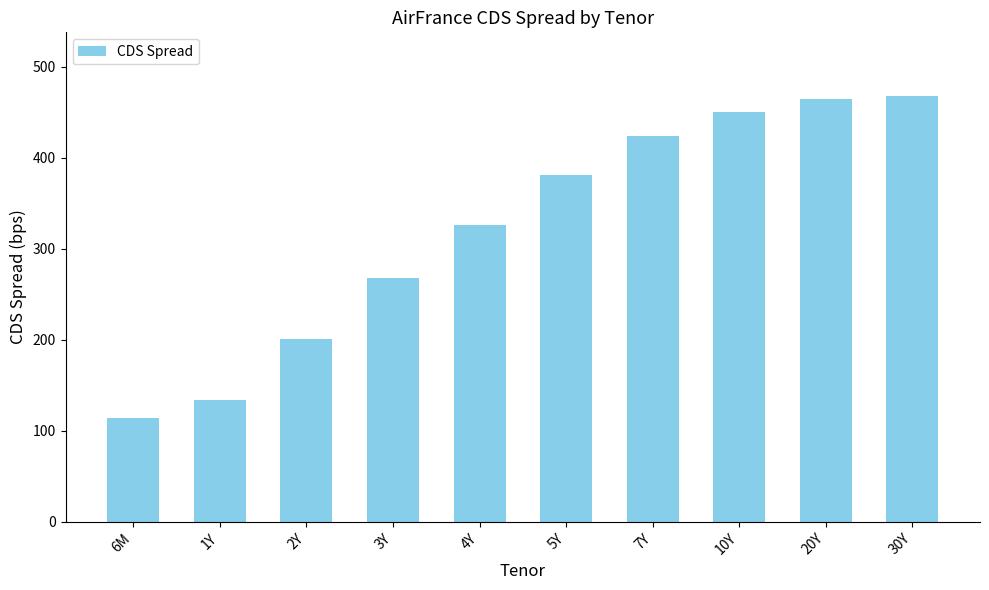

What is the change in value from 3Y to 7Y?

+156.9